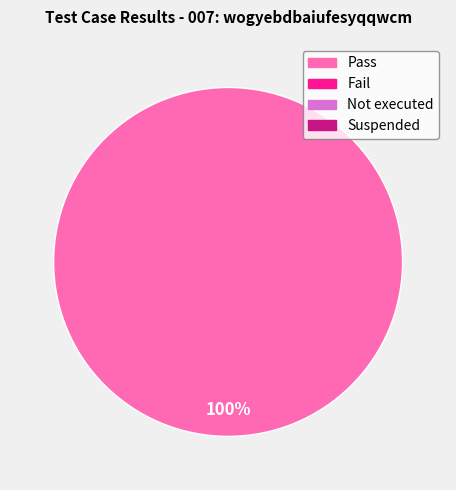

Is there any slice that represents more than half of the pie?

Yes